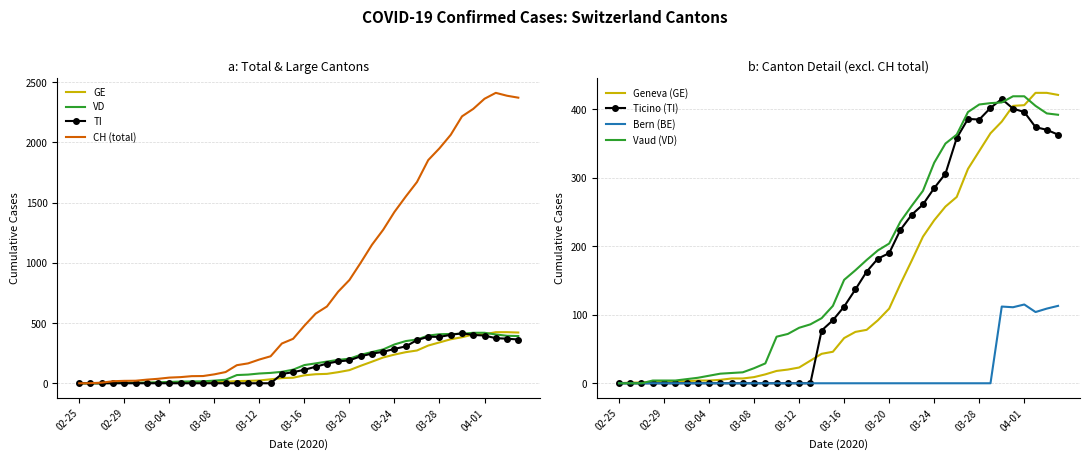

Which series has the largest total across all categories?

CH